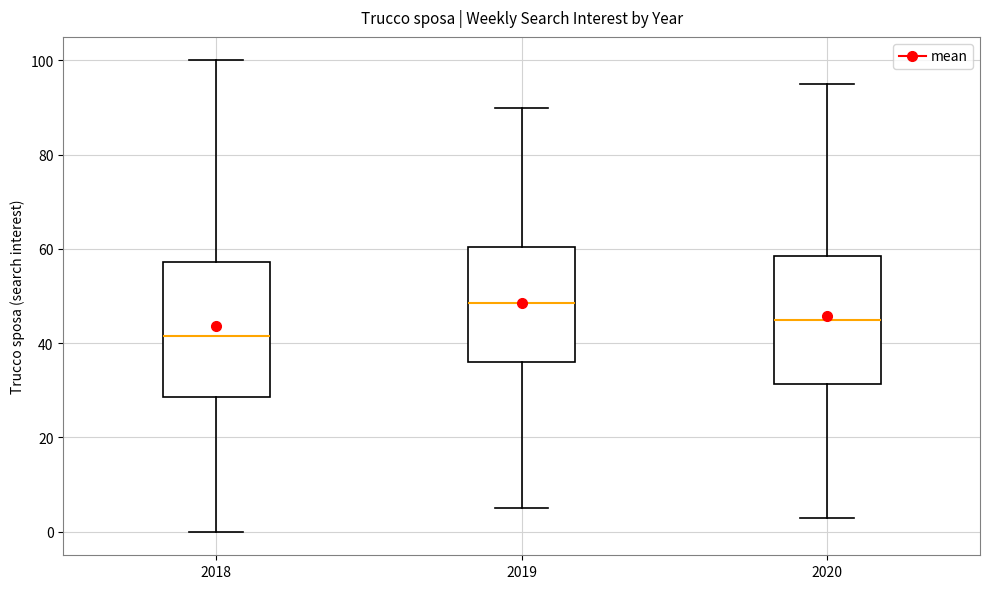

Reading left to right, transcribe this box plot: for each box, give where its median line is, the range the box spans, and where its two whiskers end, as read against the y-axis. The values are not printed on the chart, so give them approximately, as read against the axis.

2018: median 42, box 28 to 58, whiskers 0 to 100
2019: median 48, box 36 to 60, whiskers 6 to 90
2020: median 46, box 32 to 58, whiskers 4 to 96